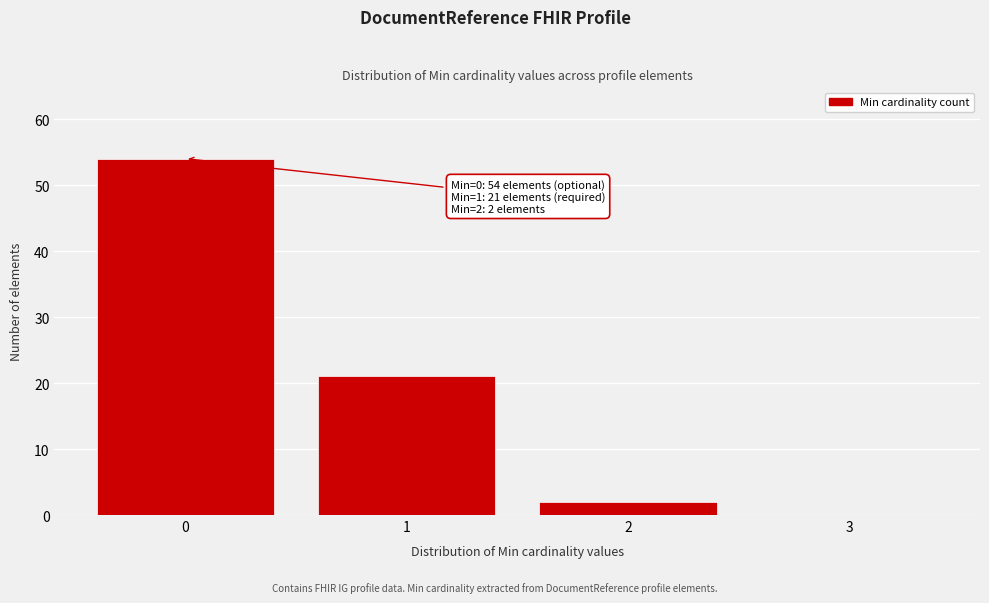

Reading left to right, list all the values displayed in this chart.

0=54	1=21	2=2	3=0